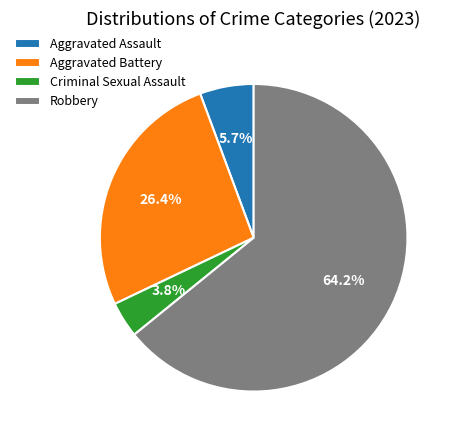

Rank the categories by value from highest to lowest.

Robbery, Aggravated Battery, Aggravated Assault, Criminal Sexual Assault